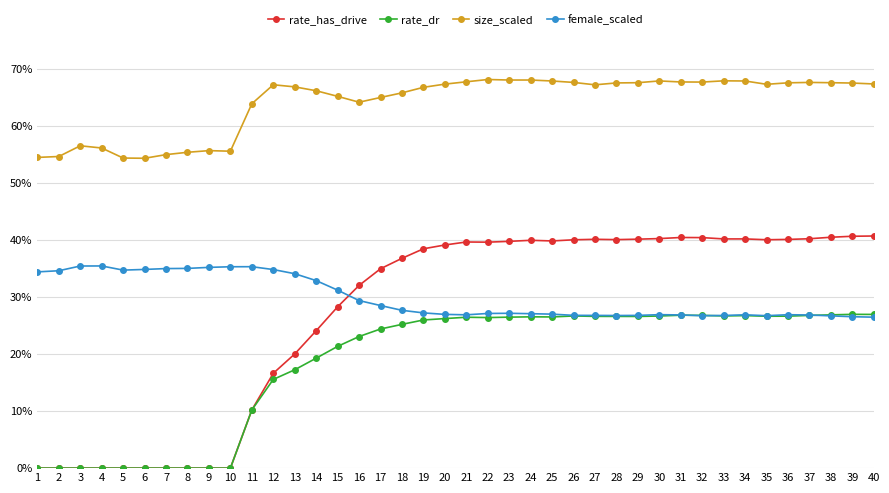

The female_scaled series shows 0.1 at 15. True or false?

False